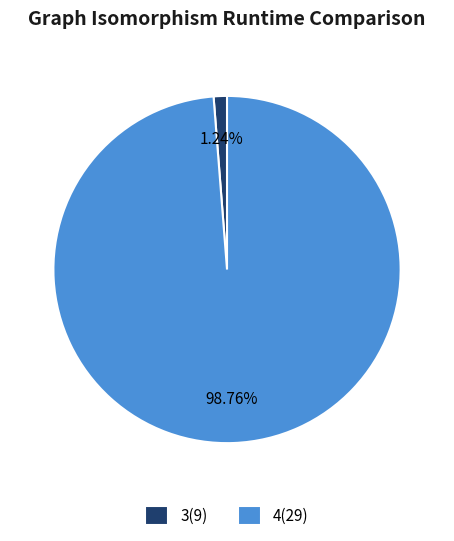

Between 4(29) and 3(9), which is larger?

4(29)